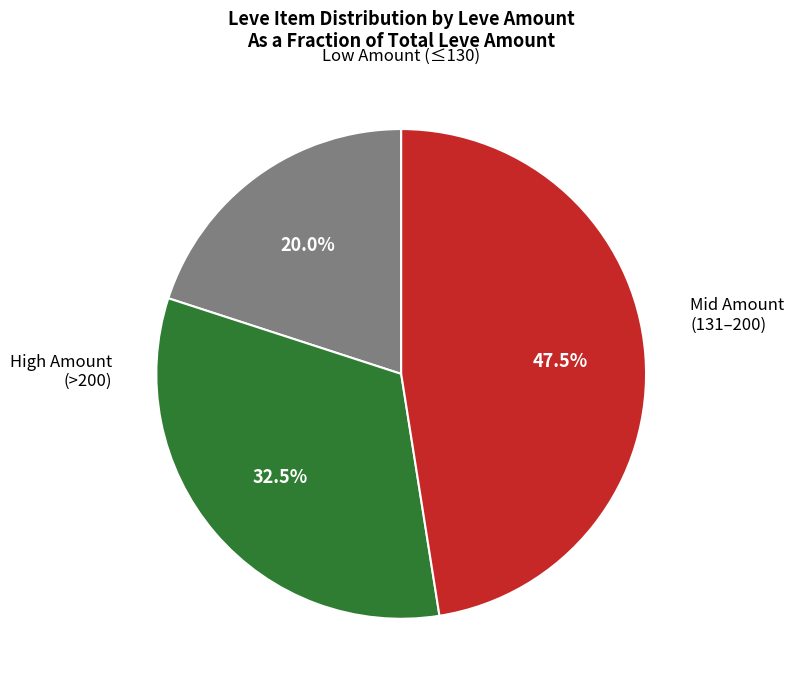

Is there any slice that represents more than half of the pie?

No